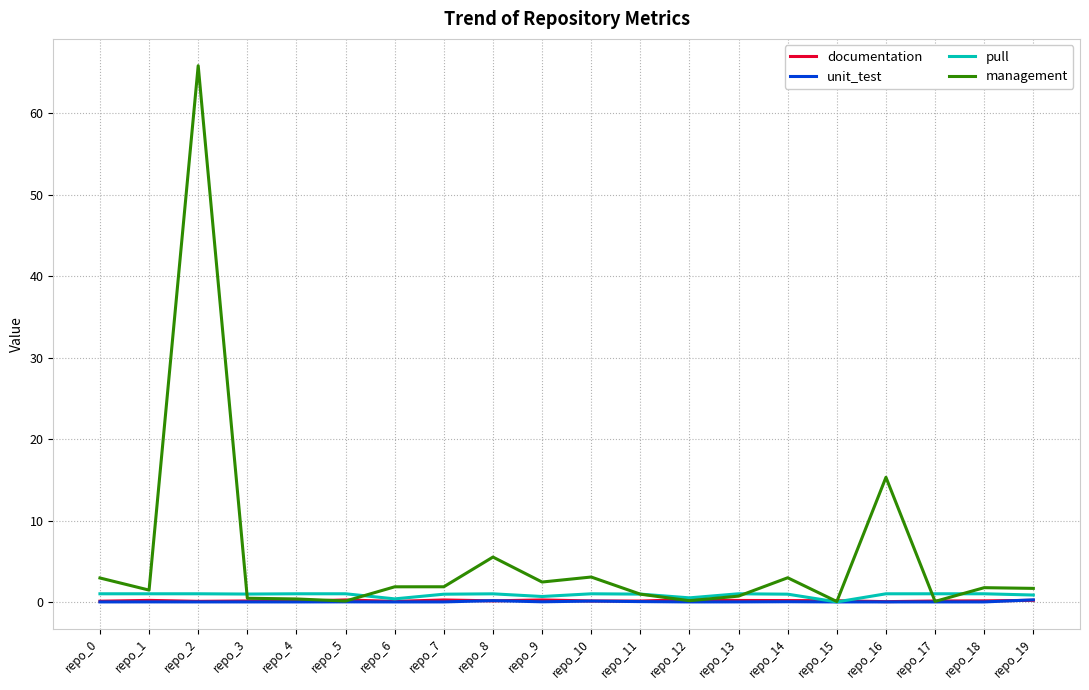

At which category is the sum across all series the highest?

repo_2